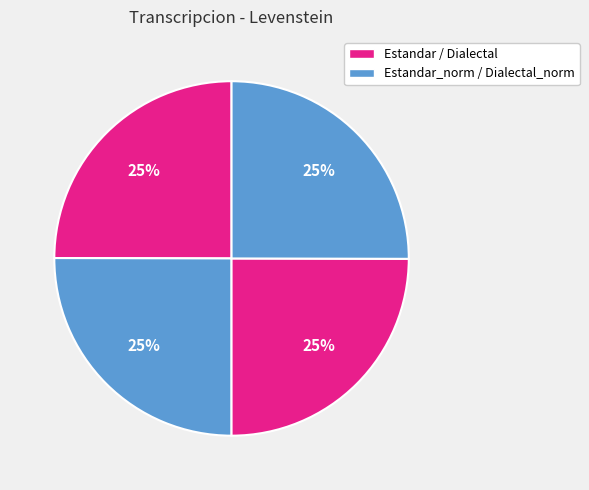

How many slices are in this pie chart?

4